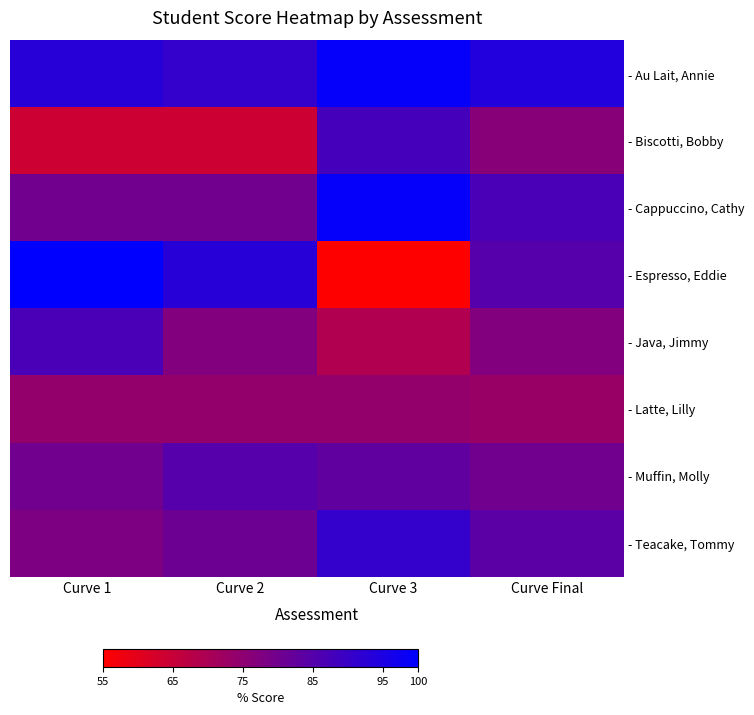

Reading right to left, extract all data points from this chart.

- Au Lait, Annie: Curve Final=94	Curve 3=99	Curve 2=91	Curve 1=93
- Biscotti, Bobby: Curve Final=76	Curve 3=88	Curve 2=64	Curve 1=64
- Cappuccino, Cathy: Curve Final=87	Curve 3=99	Curve 2=80	Curve 1=80
- Espresso, Eddie: Curve Final=85	Curve 3=55	Curve 2=93	Curve 1=100
- Java, Jimmy: Curve Final=77	Curve 3=69	Curve 2=77	Curve 1=87
- Latte, Lilly: Curve Final=73	Curve 3=74	Curve 2=74	Curve 1=74
- Muffin, Molly: Curve Final=80	Curve 3=83	Curve 2=85	Curve 1=80
- Teacake, Tommy: Curve Final=84	Curve 3=91	Curve 2=81	Curve 1=78